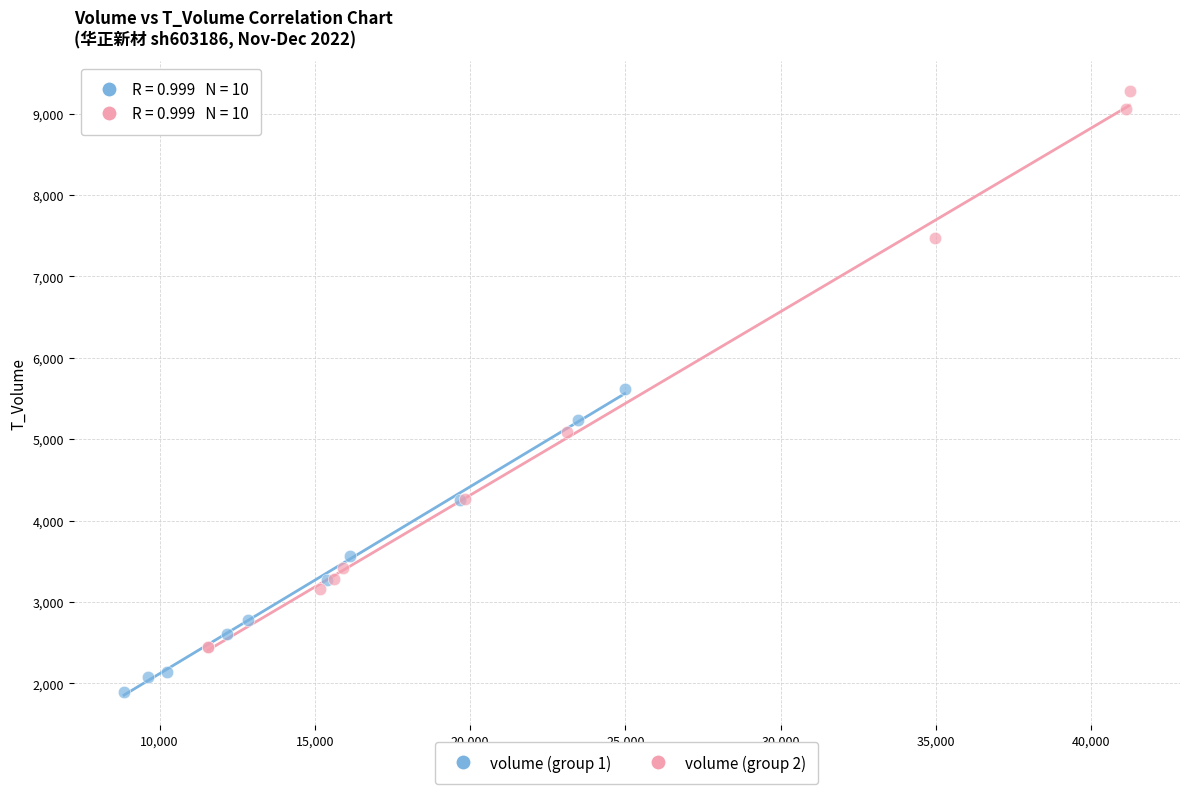

What are all the series names shown in the legend?

volume (group 1), volume (group 2)